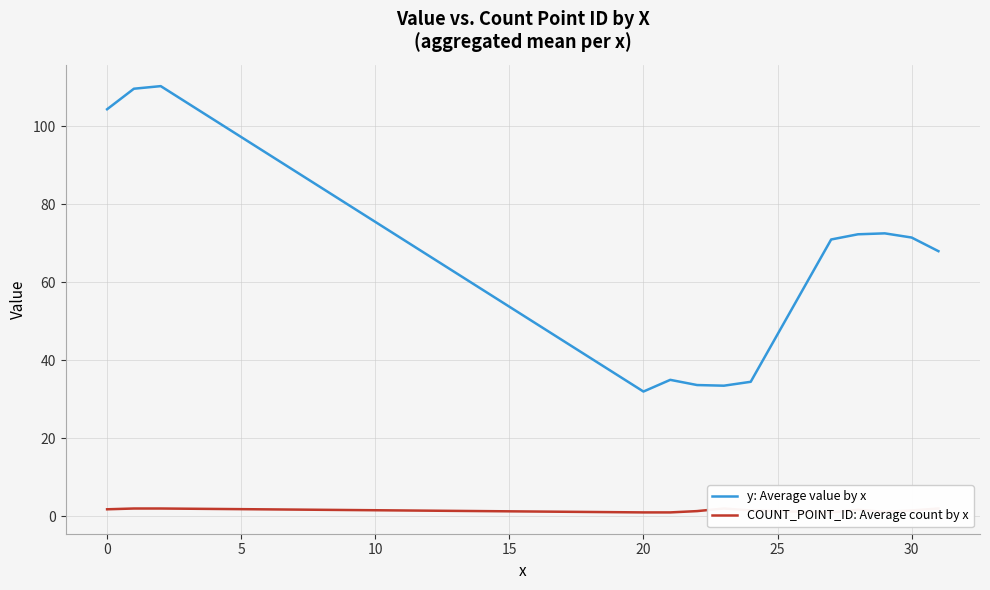

The value of y: Average value by x at 20 is 53.7. True or false?

False